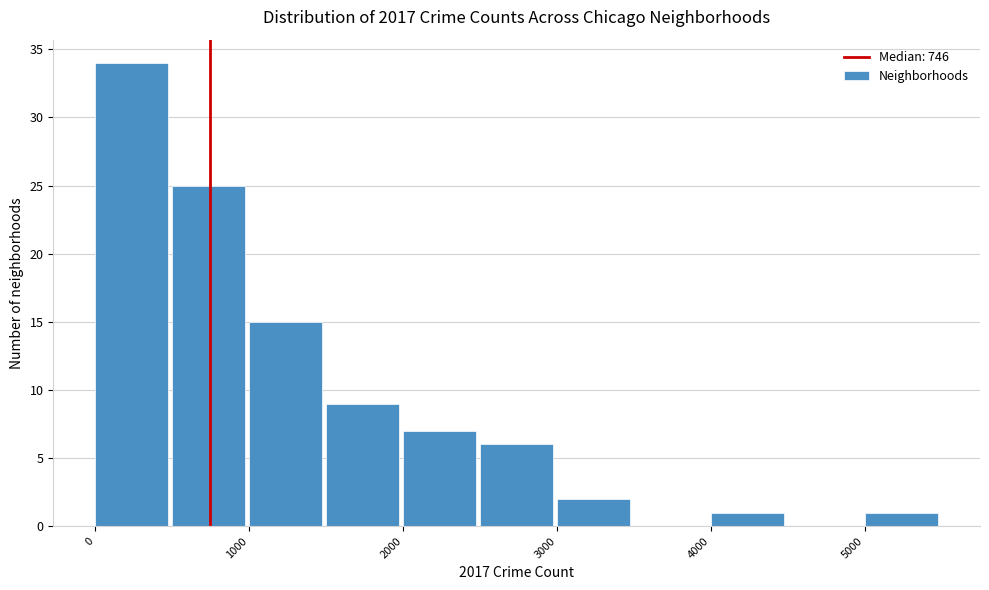

How tall is the bar that spans 500 to 1000 on the x-axis? The values are not printed on the chart, so give them approximately, as read against the axis.

25